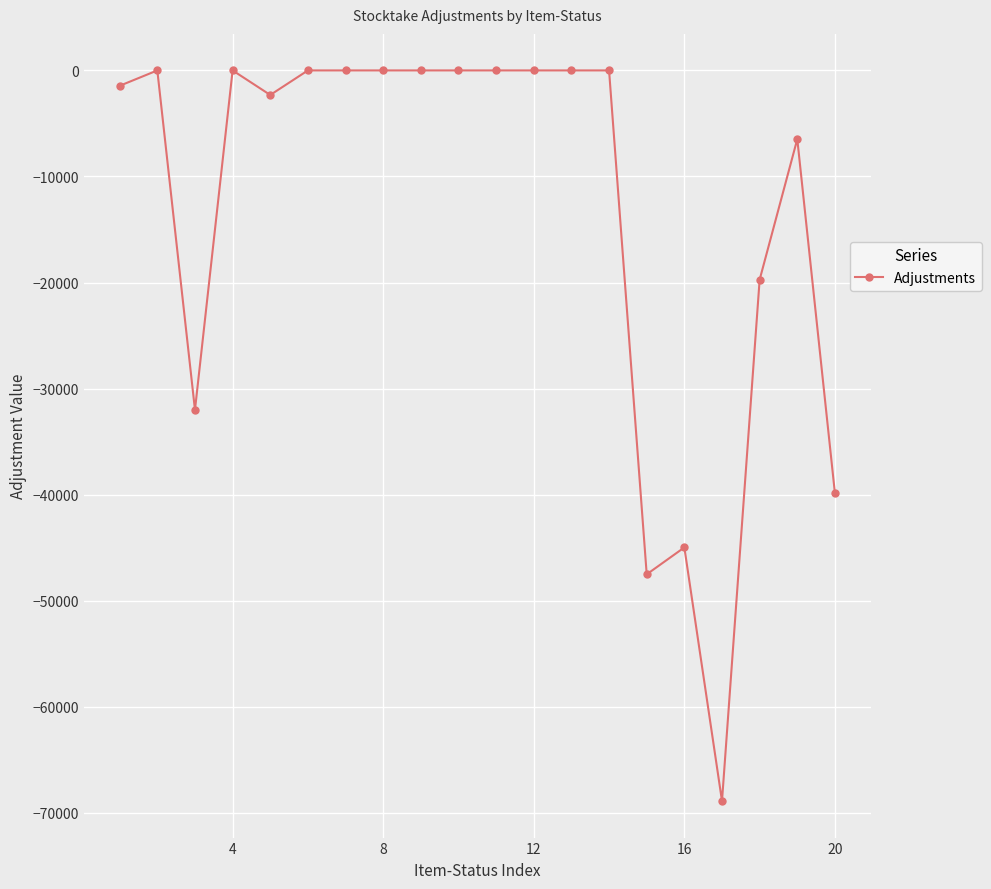

Does the chart have visible grid lines?

Yes